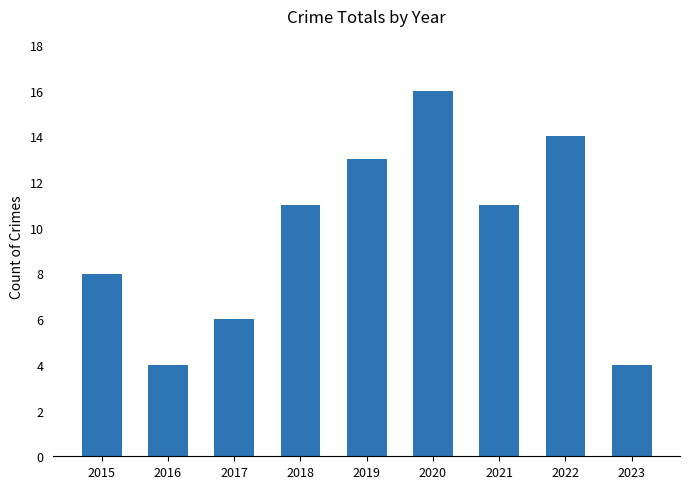

What is the approximate value at 2021, to the nearest 5?

10